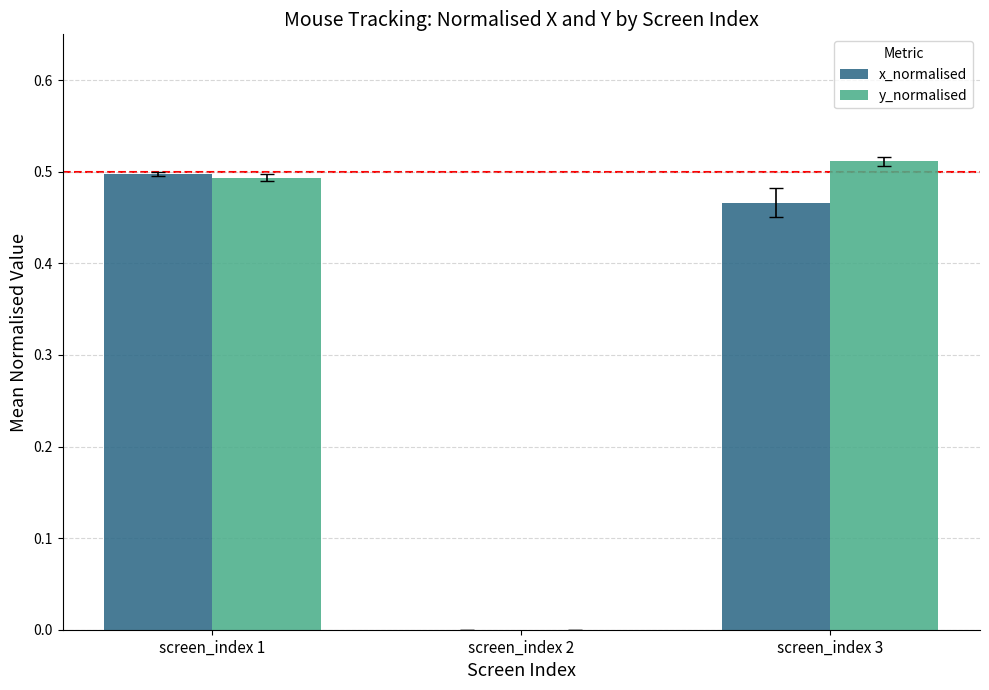

True or false: x_normalised has a value of -0.3 at screen_index 2.

False